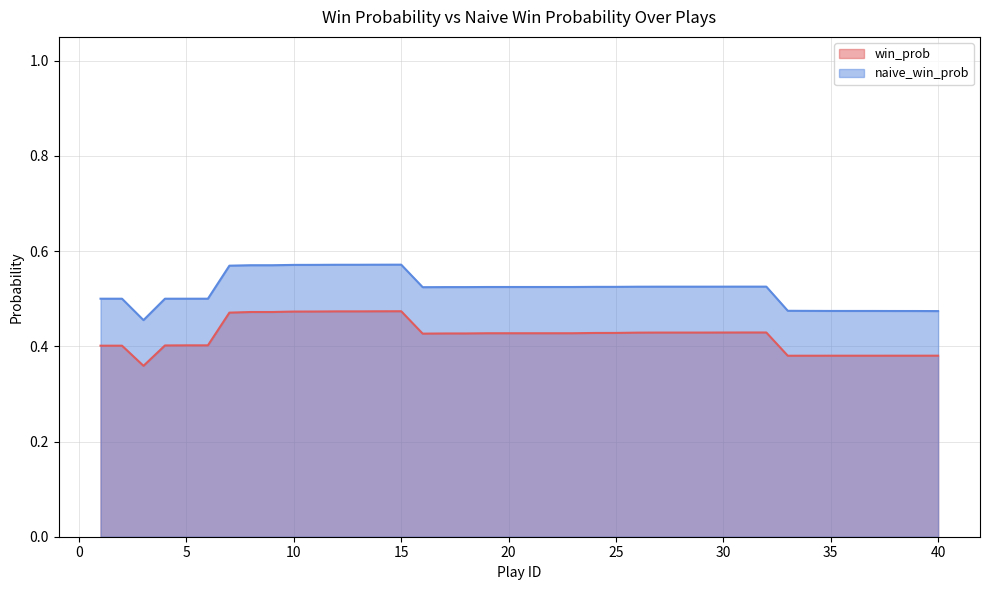

True or false: win_prob and naive_win_prob cross at least once.

False